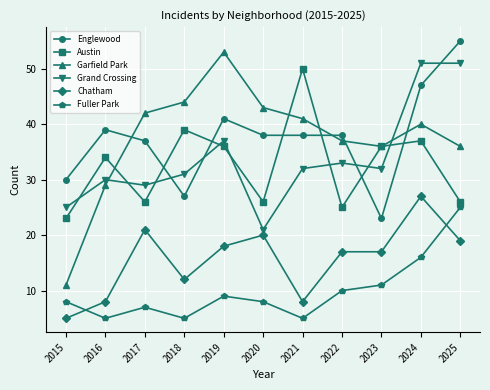

At which label does Austin reach its minimum?

2015